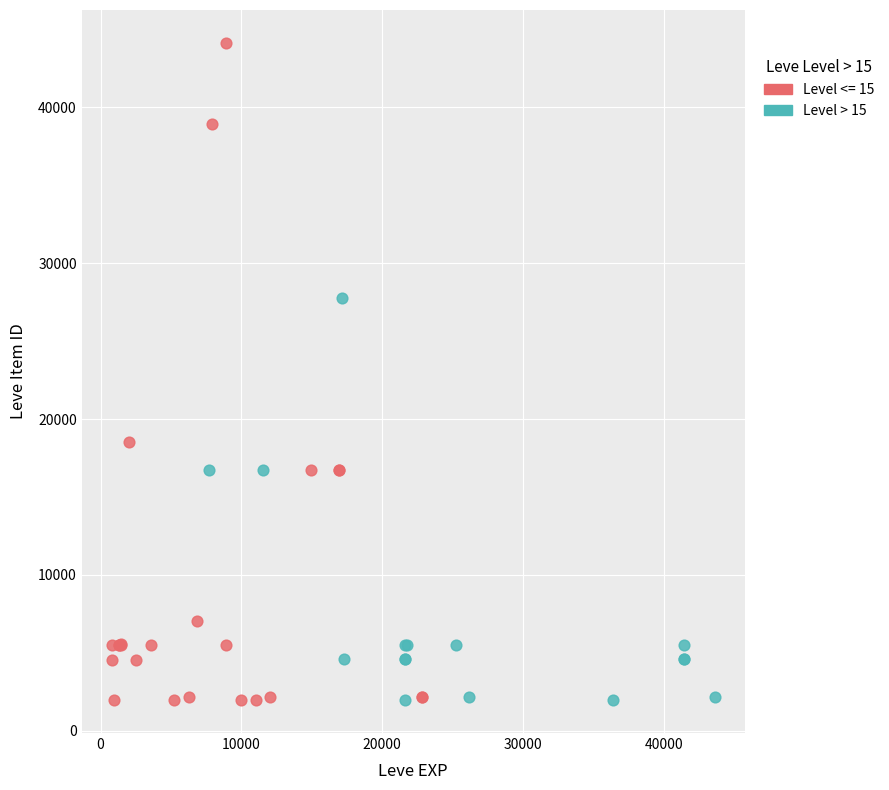

Which series reaches the maximum Y coordinate?

Level <= 15